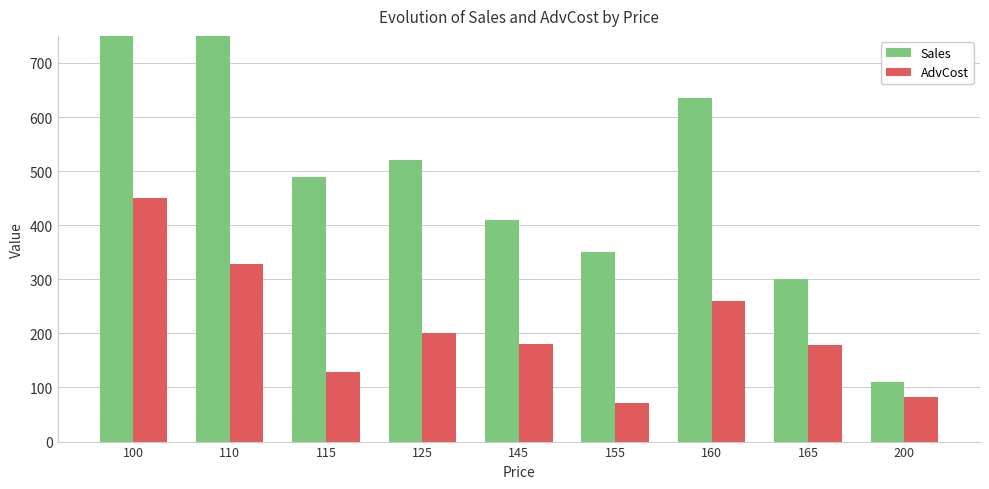

At which category is the sum across all series the highest?

100